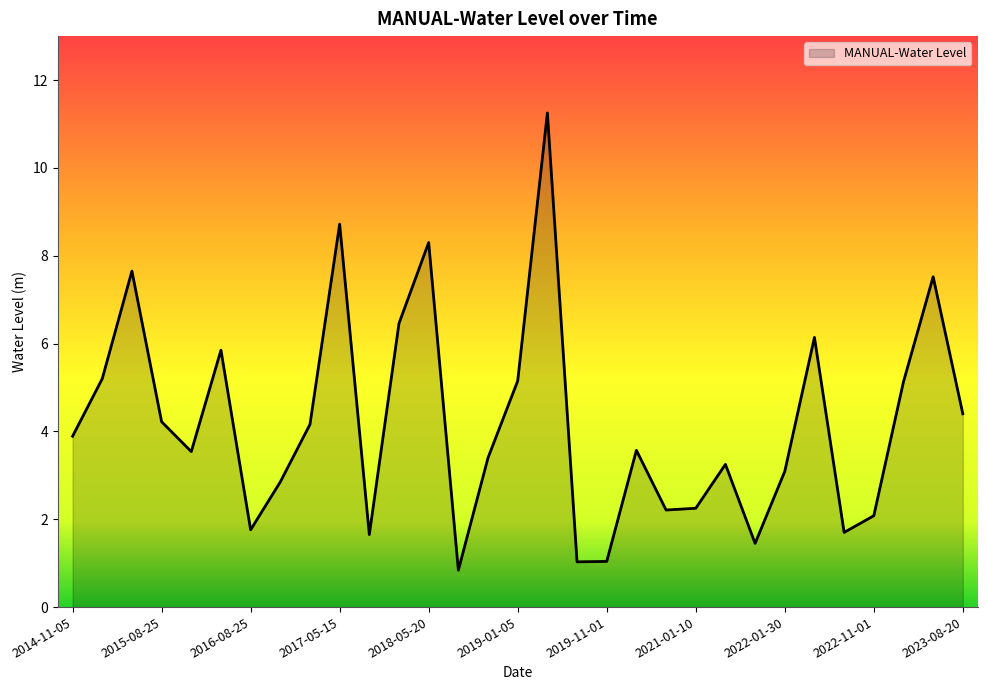

What is the sum of all values?

129.8